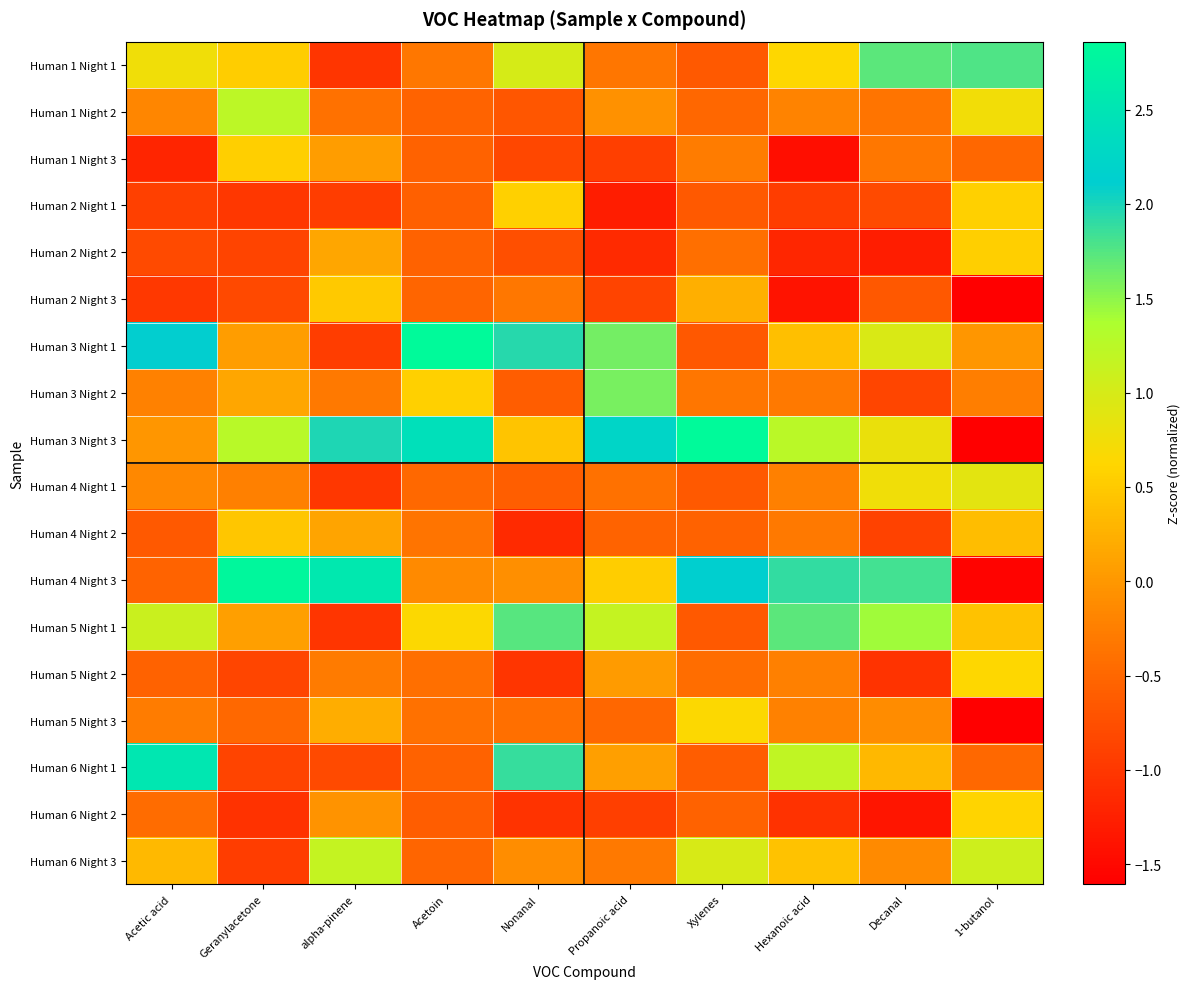

Which series has the largest total across all categories?

Human 3 Night 3